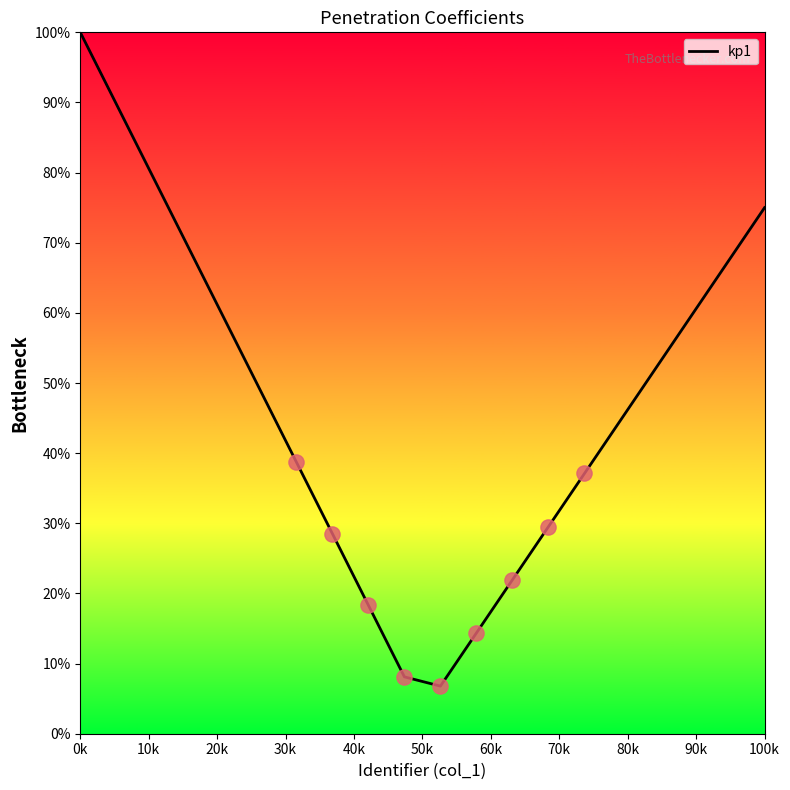

What is the difference between the maximum and minimum values?

93.2